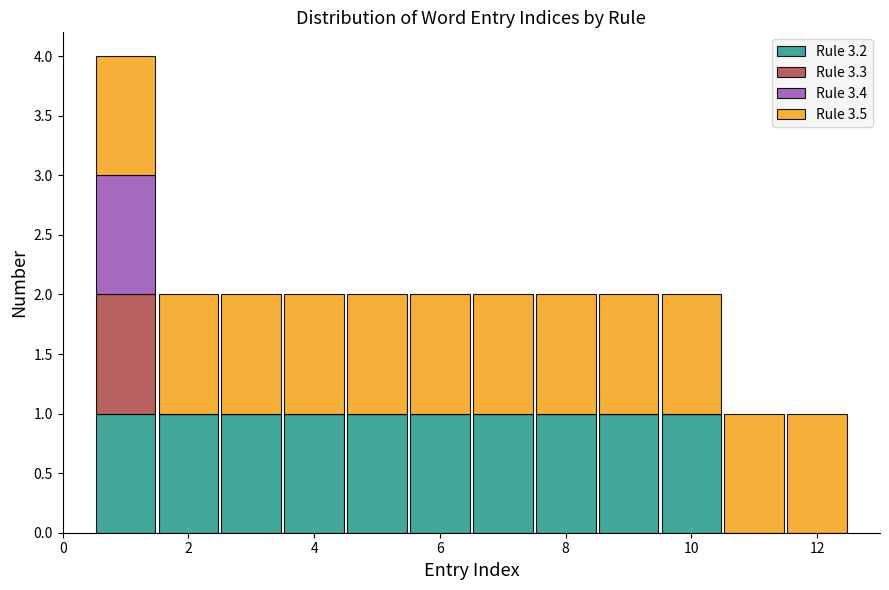

Reading left to right, transcribe this chart: for each stacked bar, give the range it covers on the x-axis and its total height. Neither the bar edges nor the heights are printed on the chart, so give them approximately, as read against the axes.

0.5 to 1.5: 4
1.5 to 2.5: 2
2.5 to 3.5: 2
3.5 to 4.5: 2
4.5 to 5.5: 2
5.5 to 6.5: 2
6.5 to 7.5: 2
7.5 to 8.5: 2
8.5 to 9.5: 2
9.5 to 10.5: 2
10.5 to 11.5: 1
11.5 to 12.5: 1